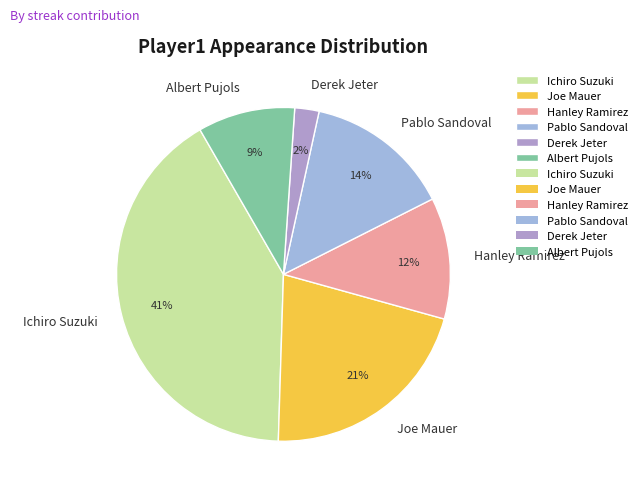

What is the ratio of the value at Hanley Ramirez to the value at Ichiro Suzuki?

0.3